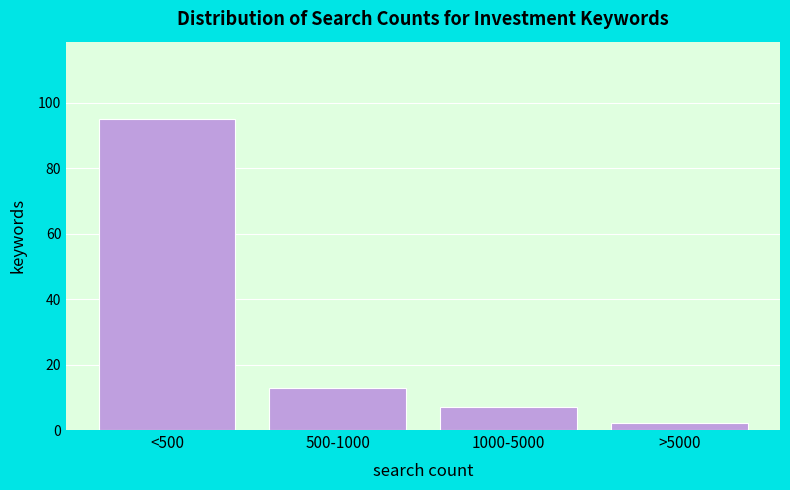

Reading right to left, extract all data points from this chart.

>5000=2	1000-5000=7	500-1000=13	<500=95